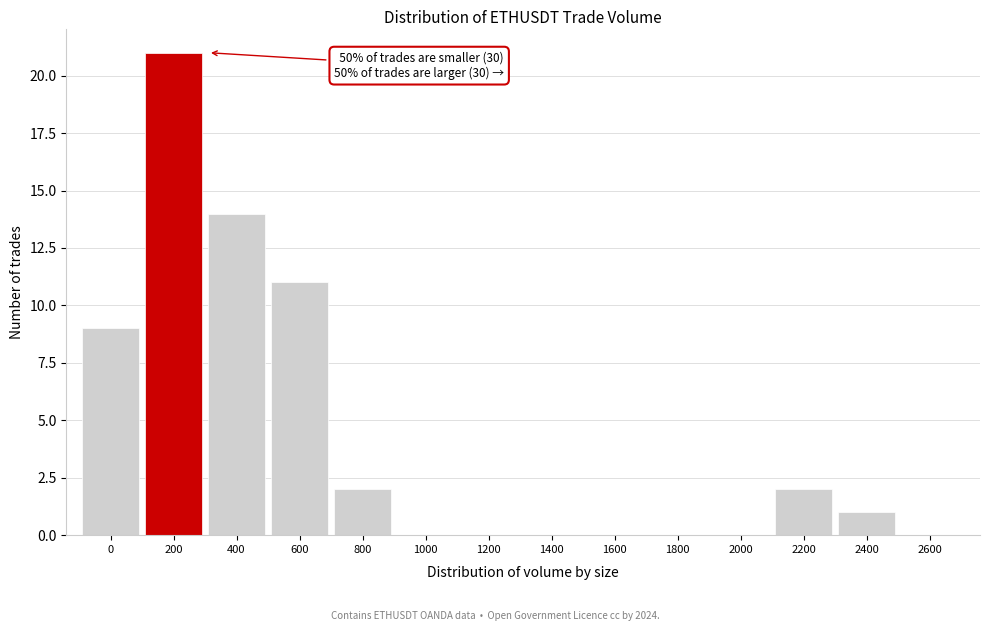

Reading left to right, extract all data points from this chart.

0=9	200=21	400=14	600=11	800=2	1000=0	1200=0	1400=0	1600=0	1800=0	2000=0	2200=2	2400=1	2600=0